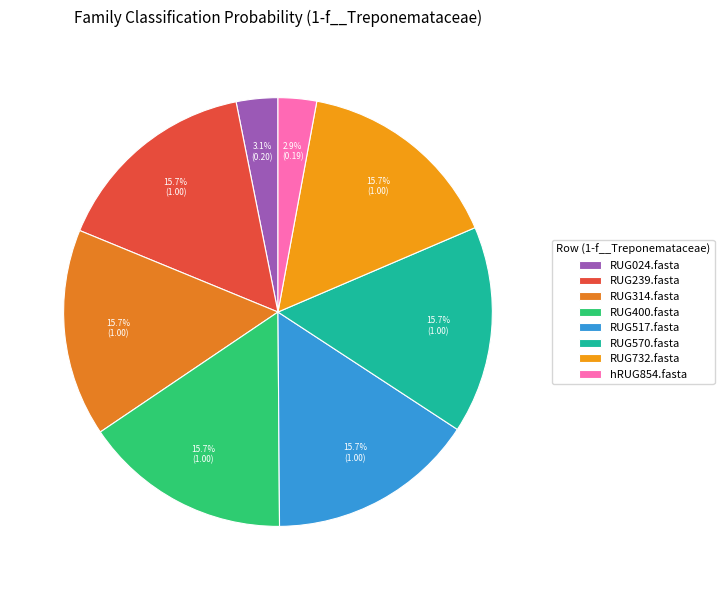

How many slices are in this pie chart?

8